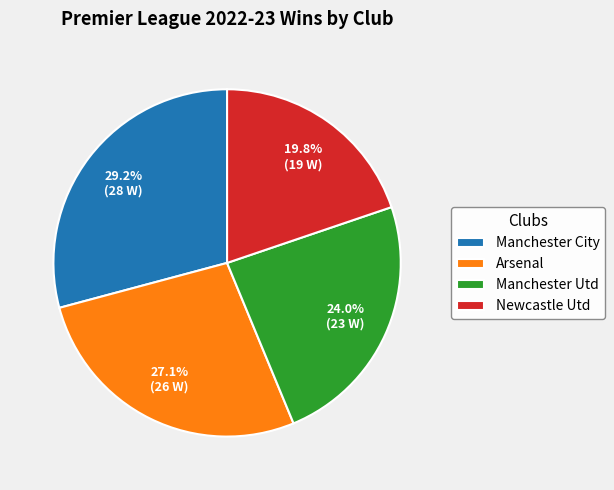

Rank the categories by value from highest to lowest.

Manchester City, Arsenal, Manchester Utd, Newcastle Utd